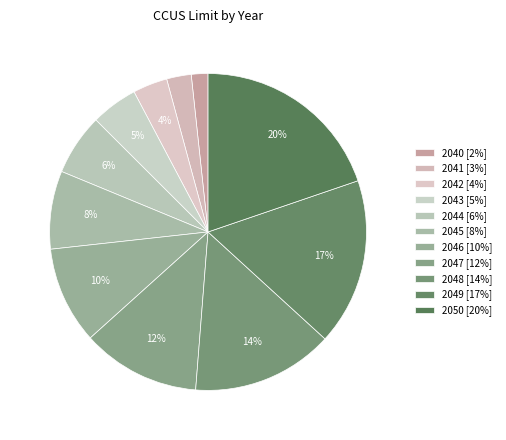

To the nearest percent, what is the combined percentage of 2050 and 2047?

32%